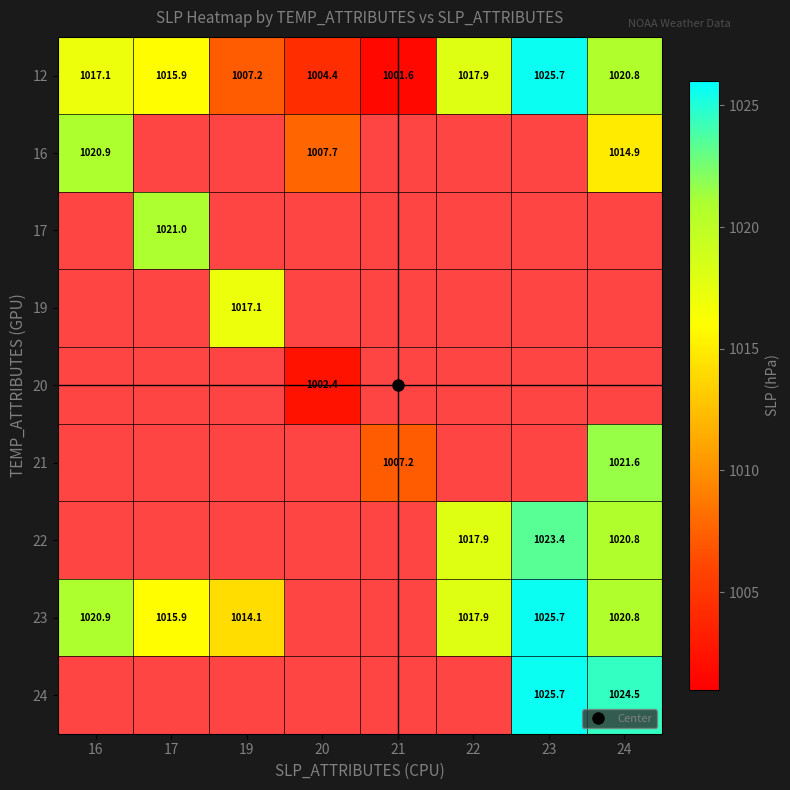

How many data points does each series have?

8